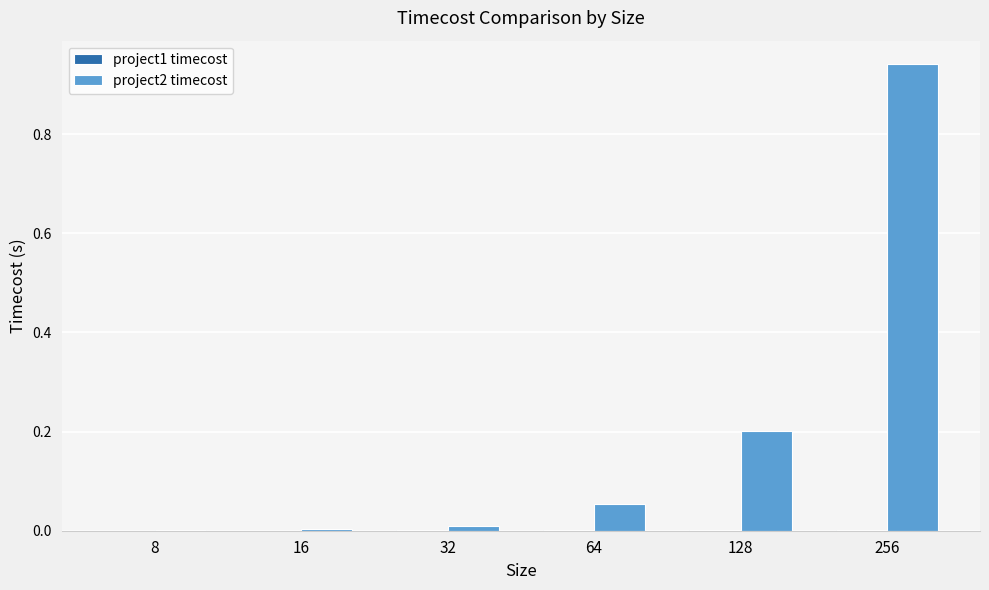

At which label does project2 timecost reach its peak?

256